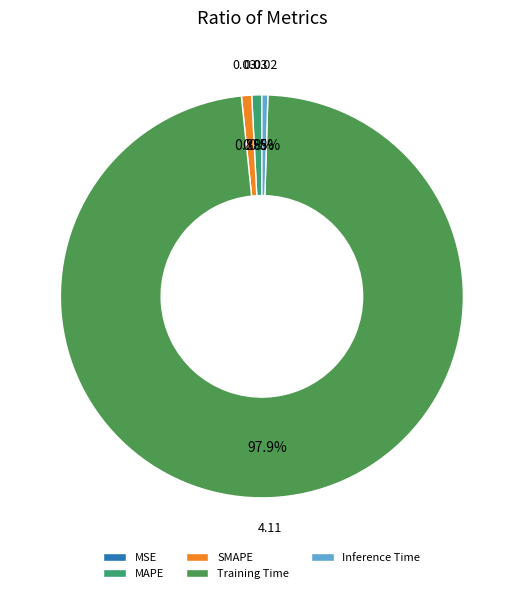

To the nearest percent, what is the difference between the largest and smallest slice percentages?

98%